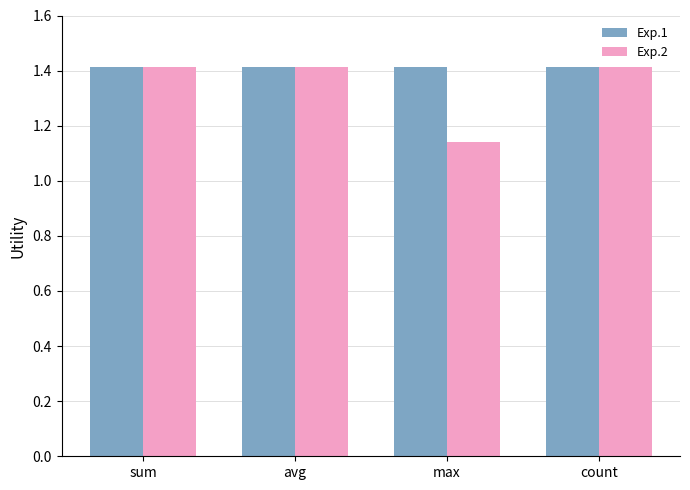

How many bars are there in total?

8